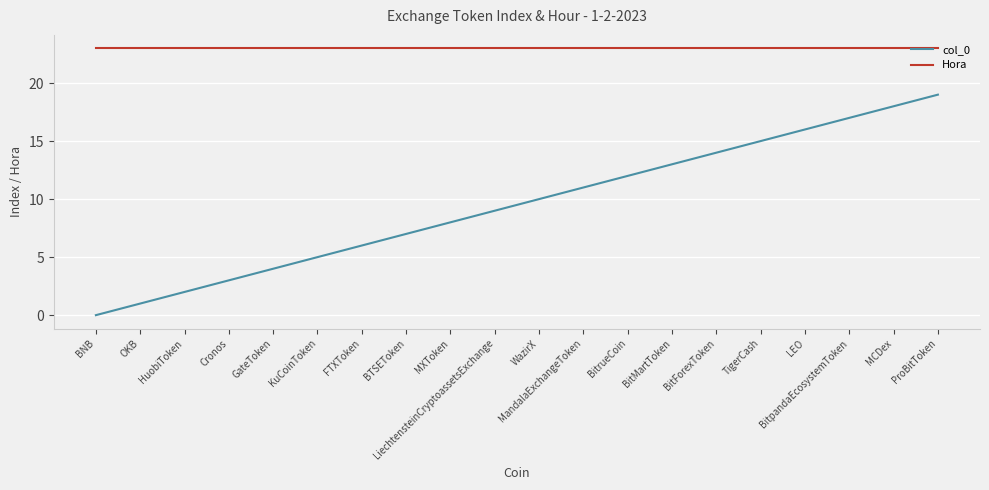

Which series has the largest total across all categories?

Hora